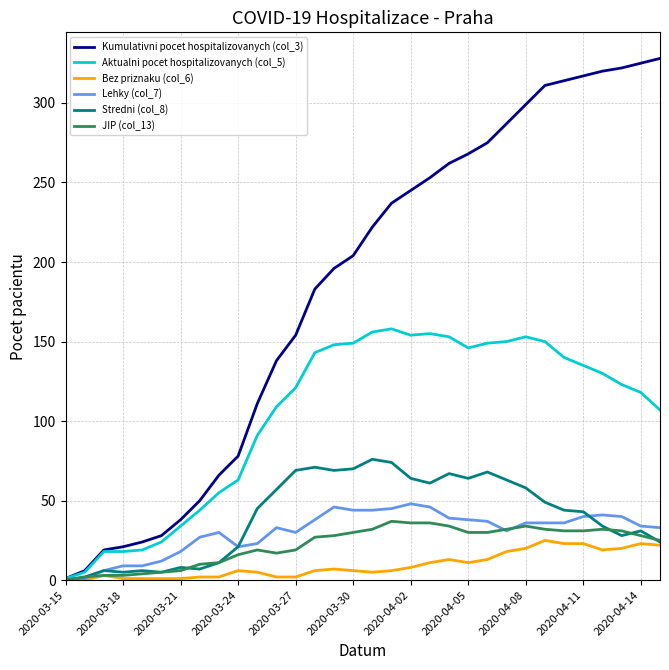

Which series has the widest spread of values?

Kumulativni pocet hospitalizovanych (col_3)